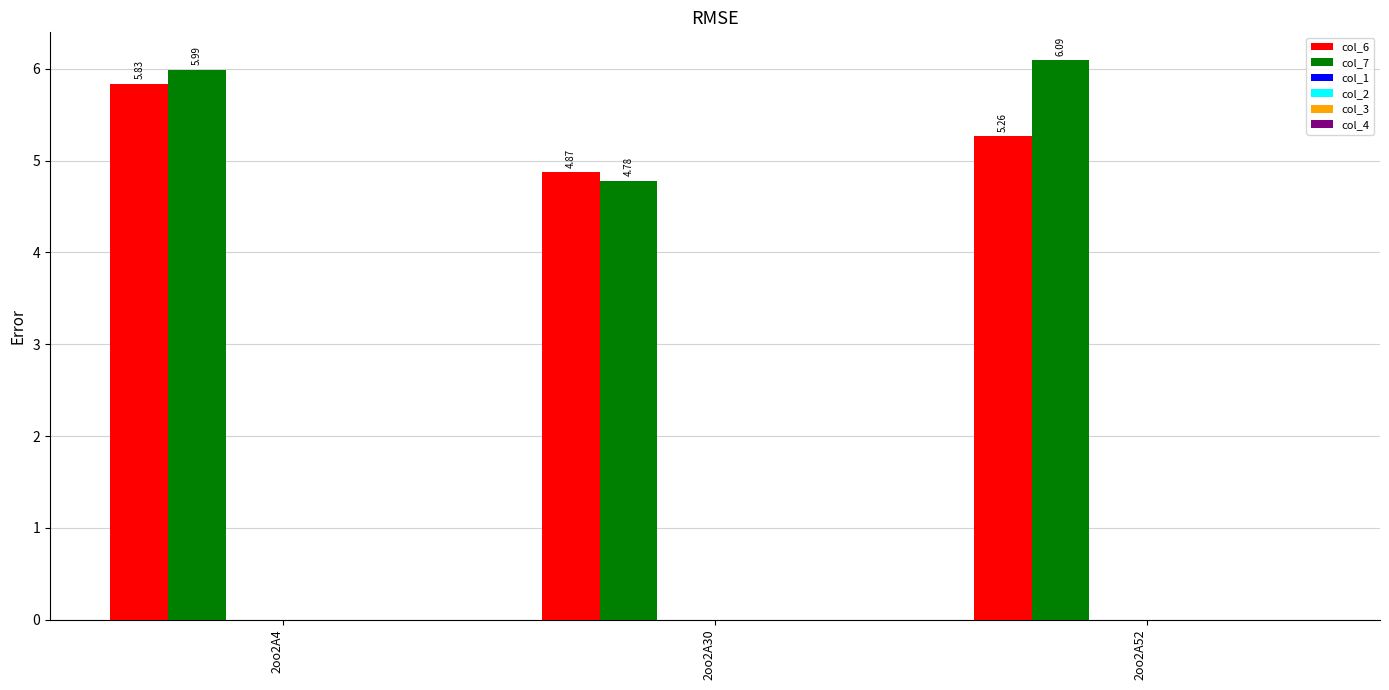

Which series has the largest range (max minus min)?

col_7